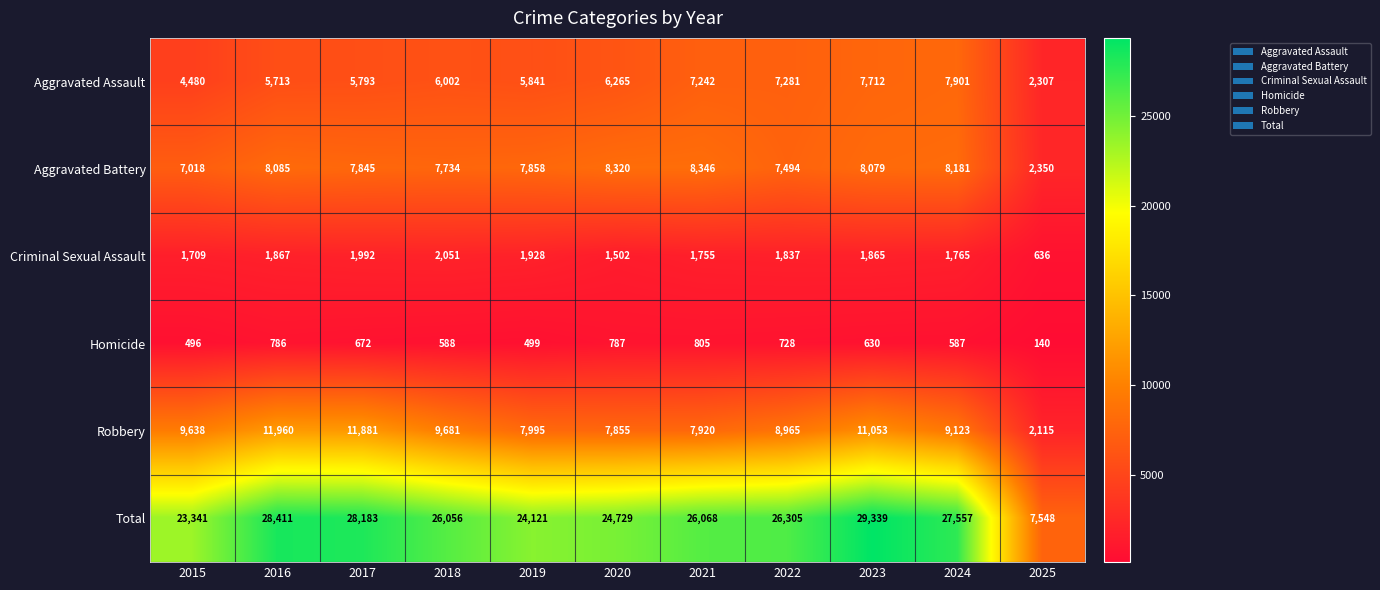

Which series has the widest spread of values?

Total